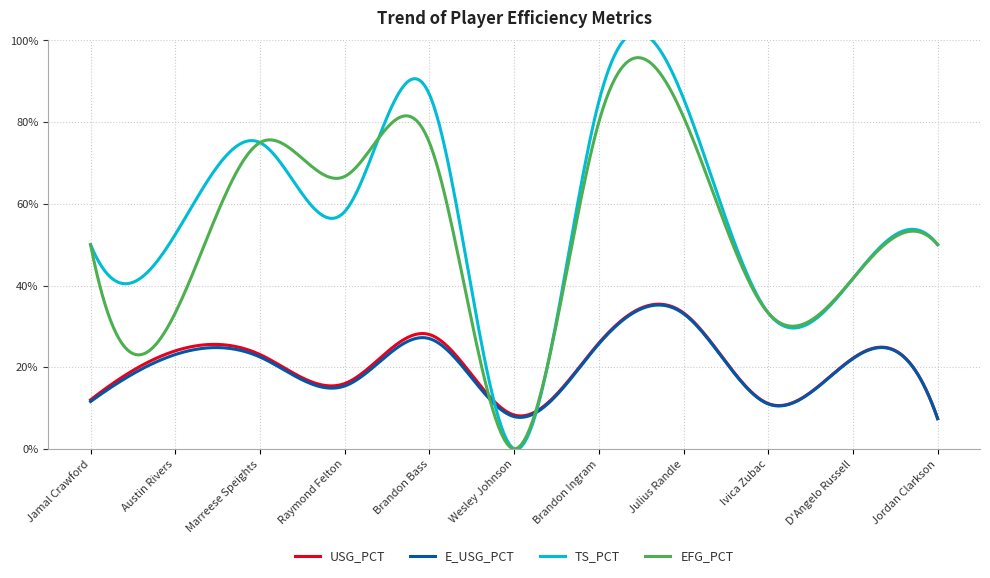

What is the sum of all TS_PCT values?

6.2